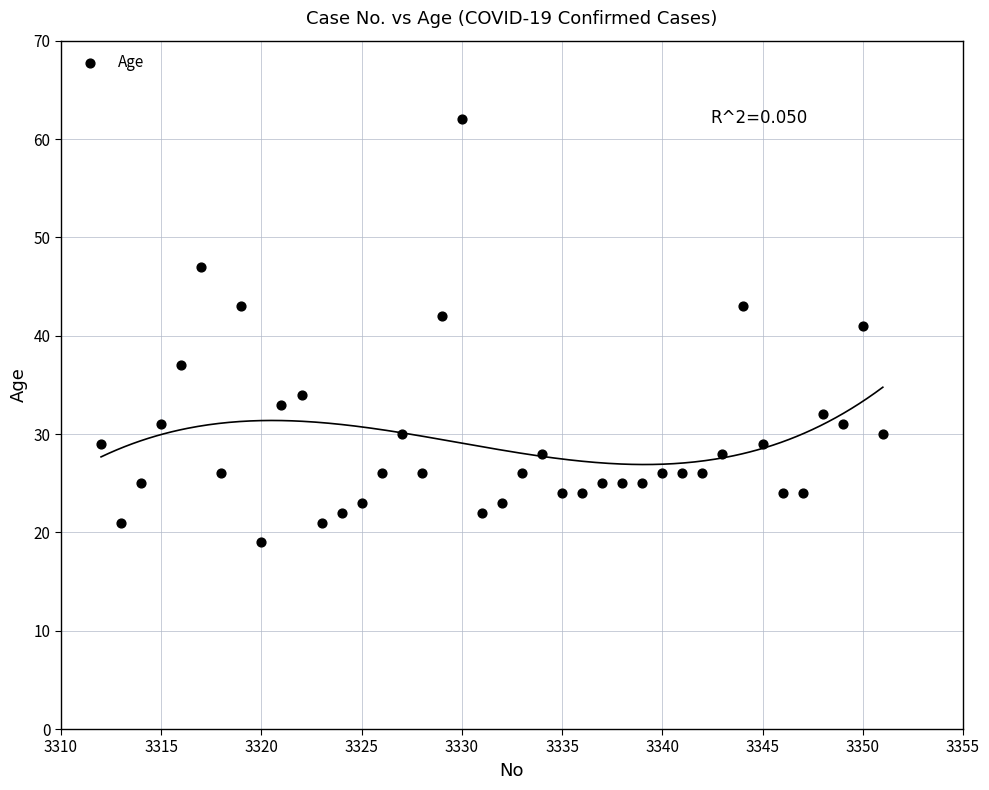

What is the range of X values (max minus min)?

39